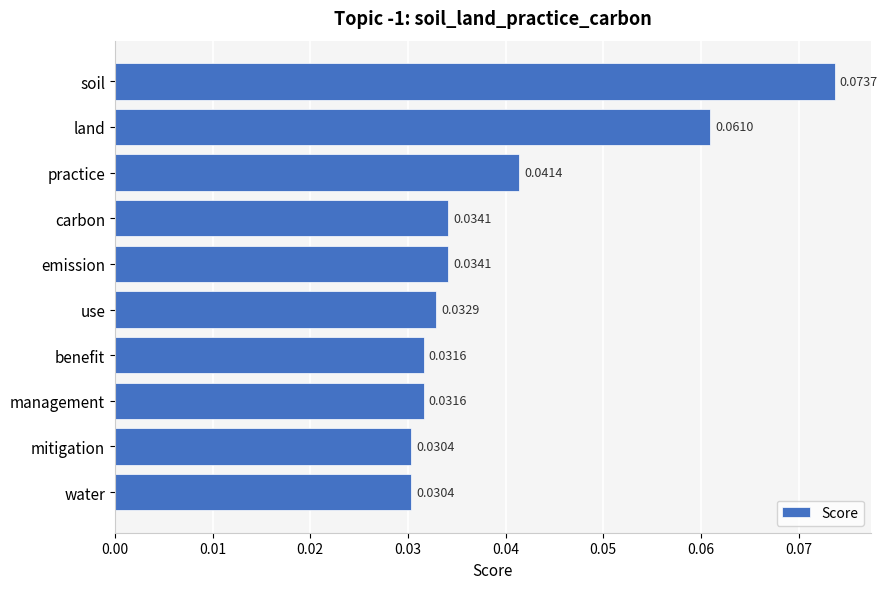

Which has a higher value, carbon or management?

carbon